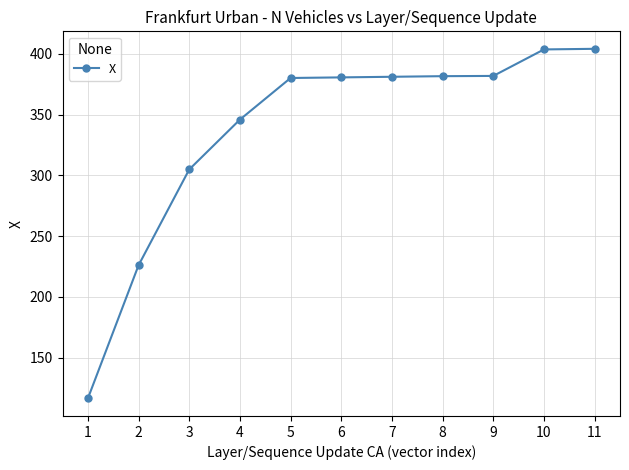

Count the number of data series in this chart.

1